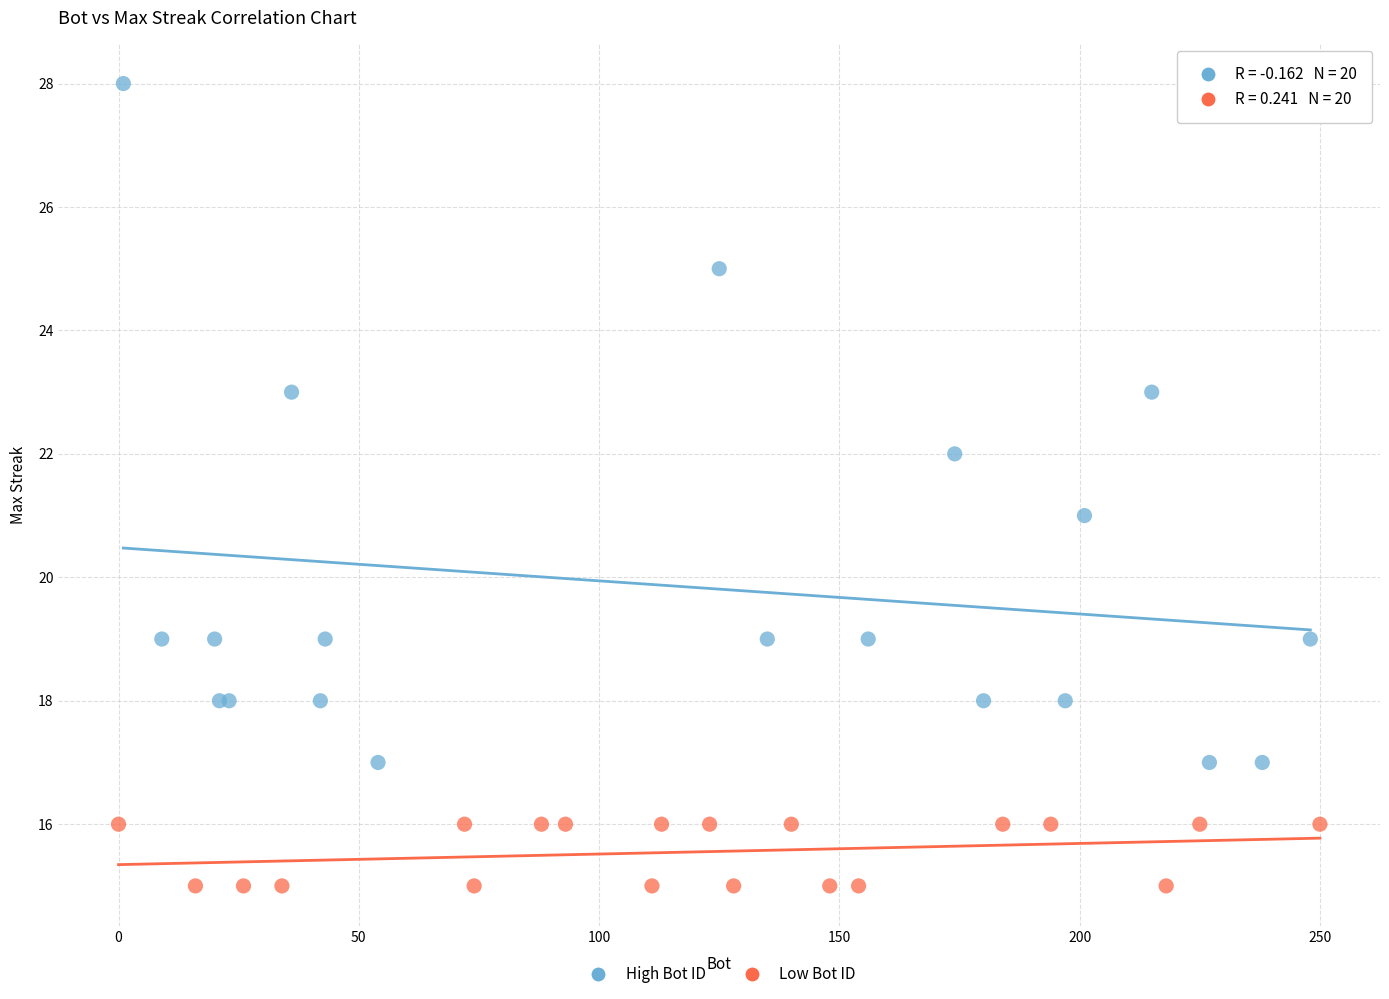

Which series reaches the minimum Y coordinate?

Low Bot ID